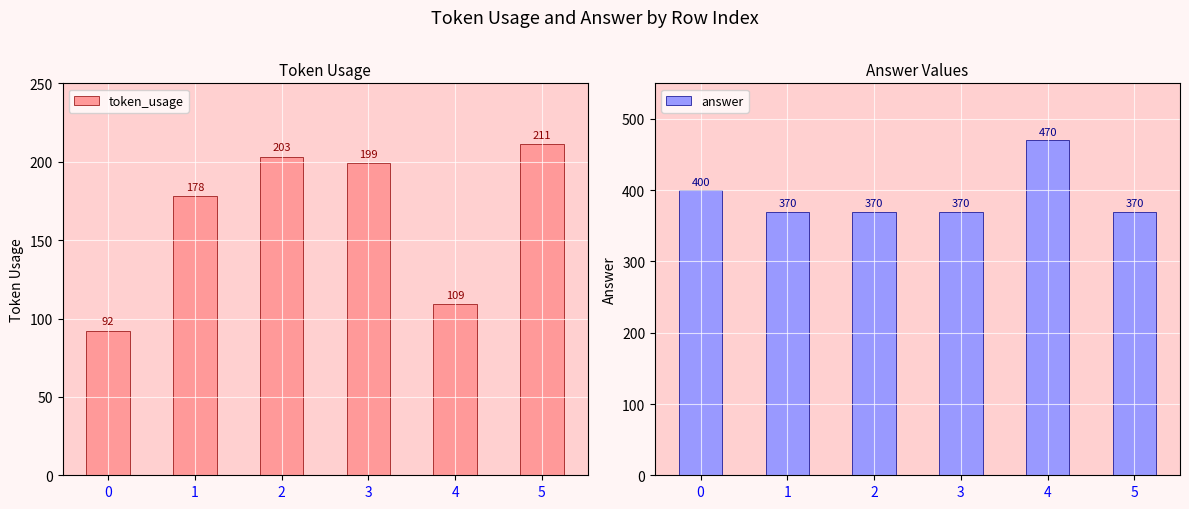

What is the total value across all series at 2?

573